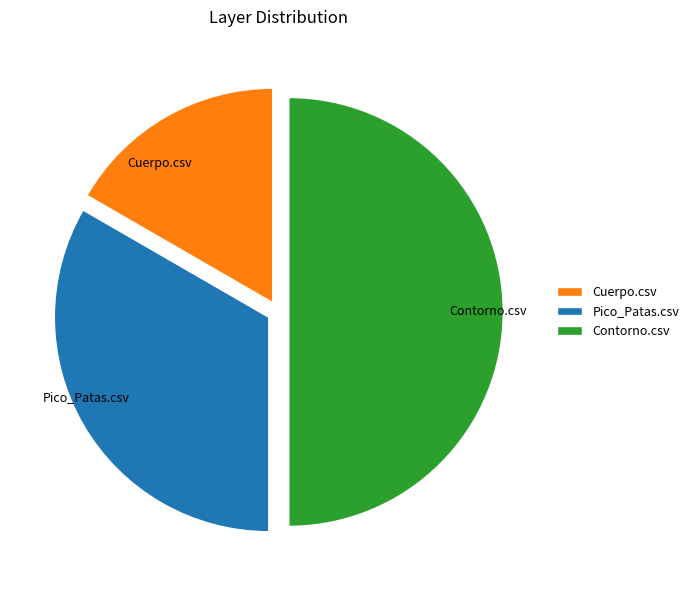

Combined, do Contorno.csv and Pico_Patas.csv account for over 50%?

Yes